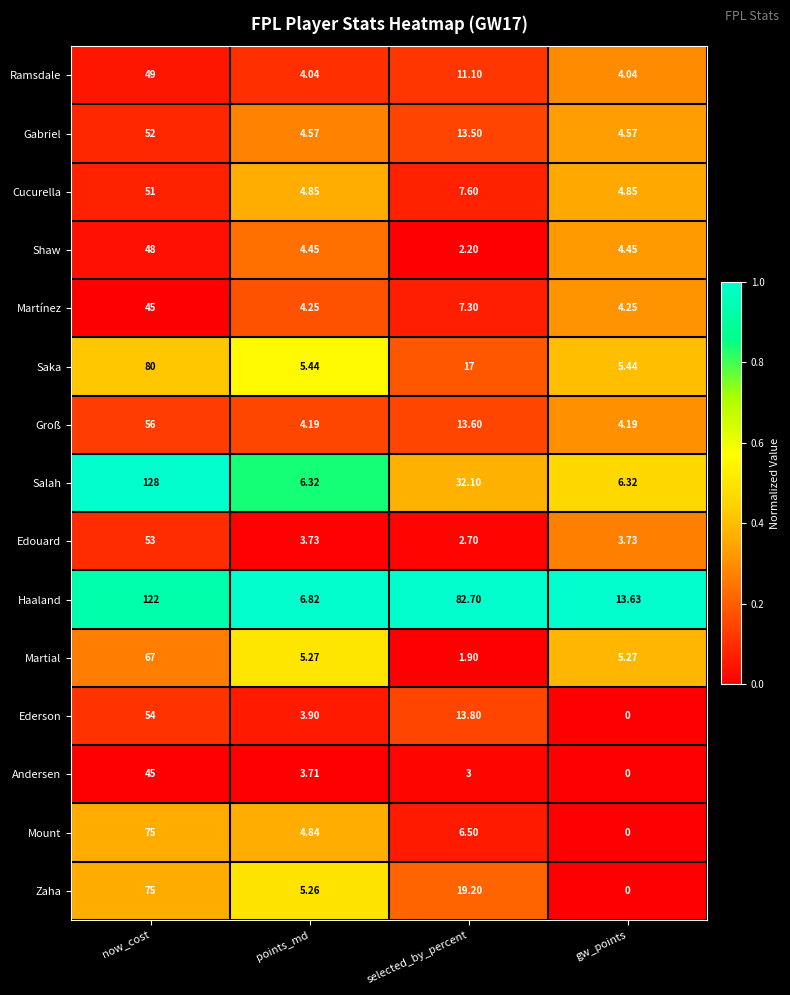

Between points_md and gw_points, which series saw the biggest shift?

Haaland